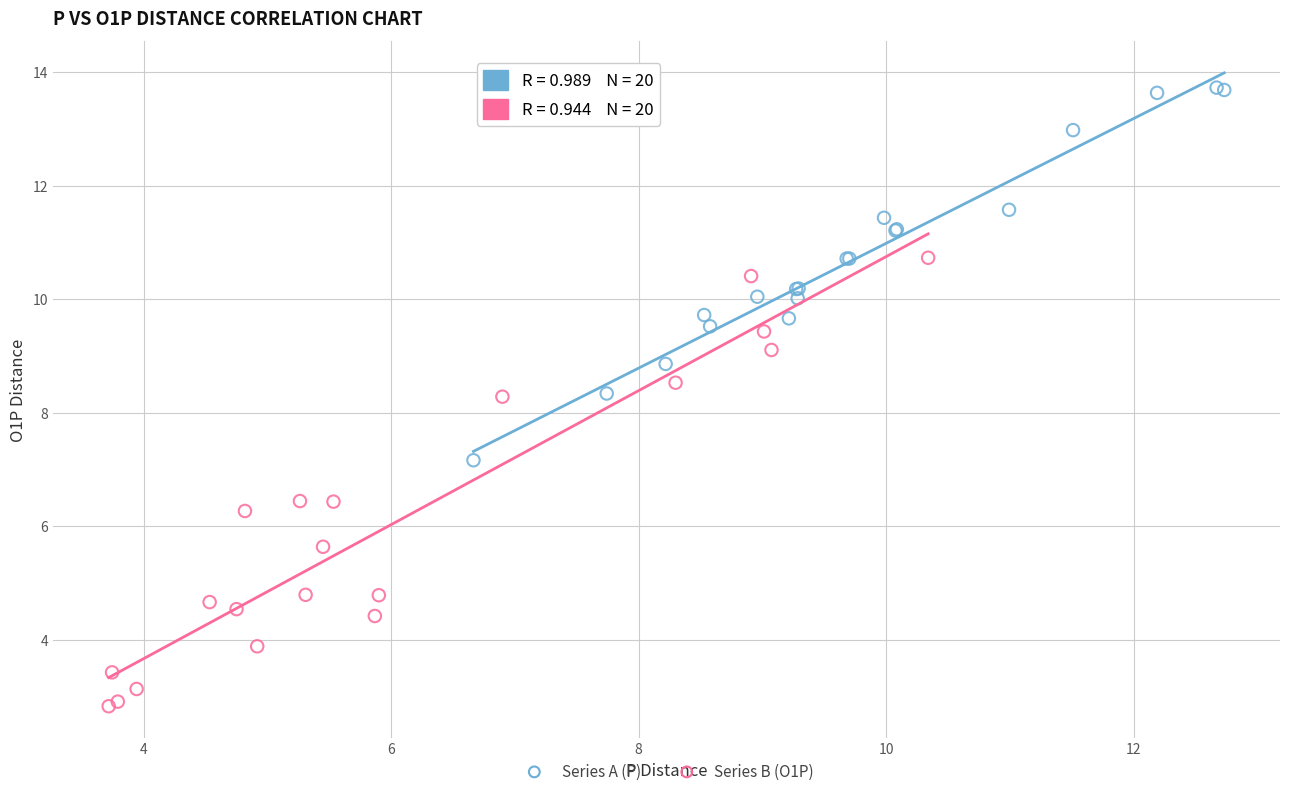

Which series contains the highest Y value?

Series A (P)